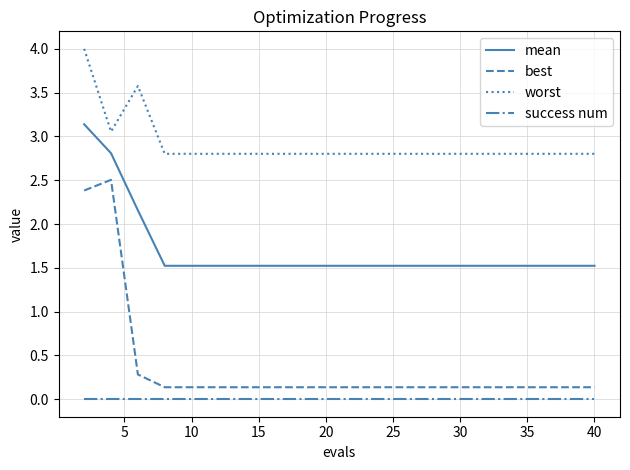

What is the maximum value shown in the chart?

4.0